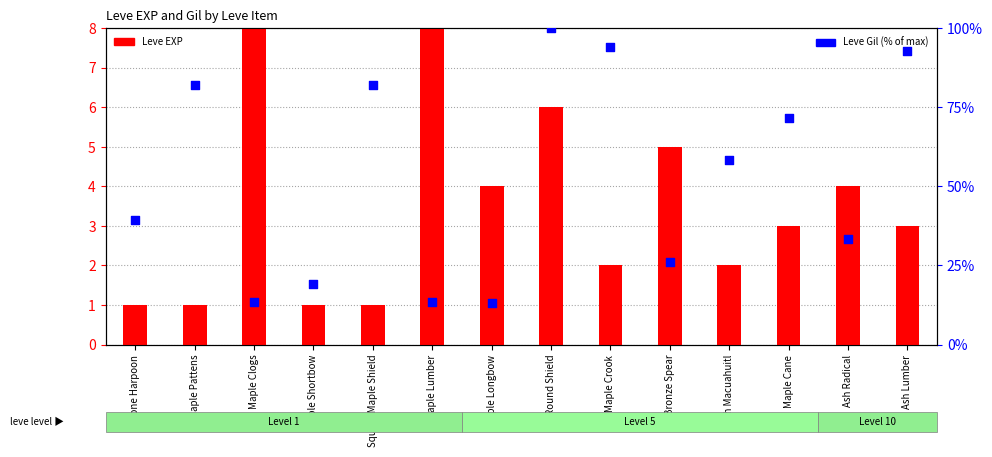

Is the value of Leve Gil (% of max) at Round Shield greater than the value of Leve EXP at Ash Radical?

Yes